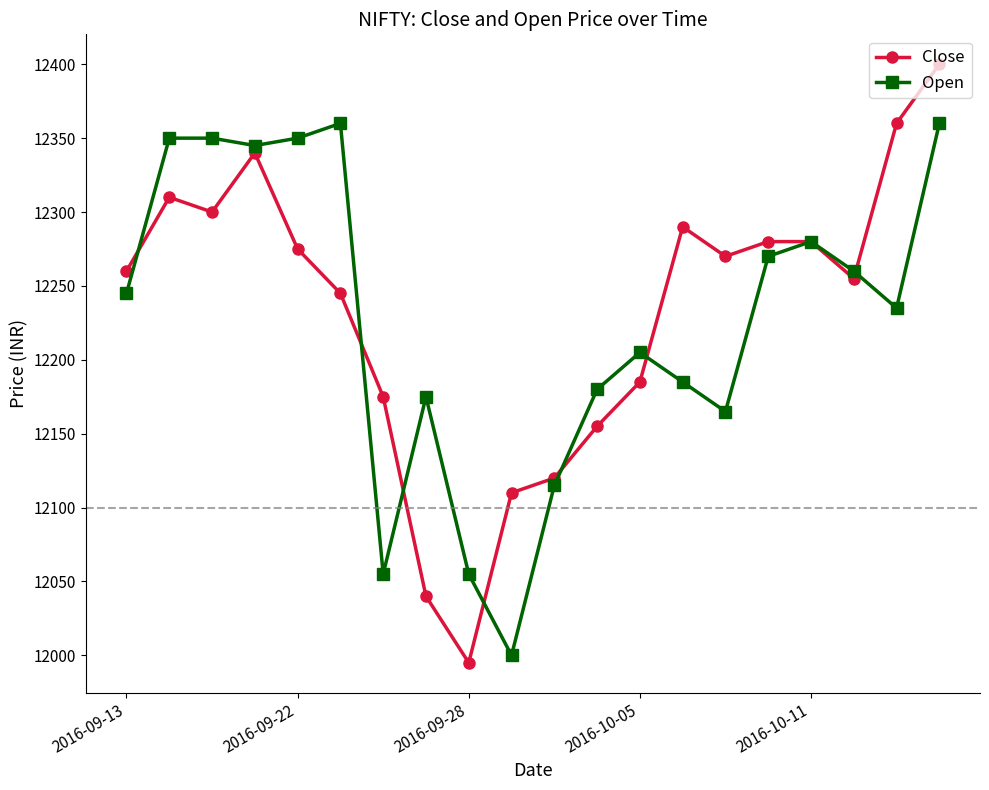

Count the number of categories in the chart.

20